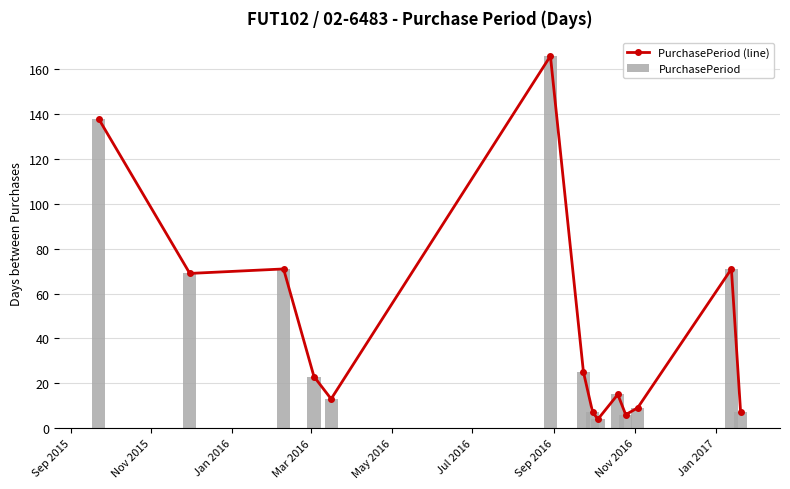

How many groups of bars are there?

14